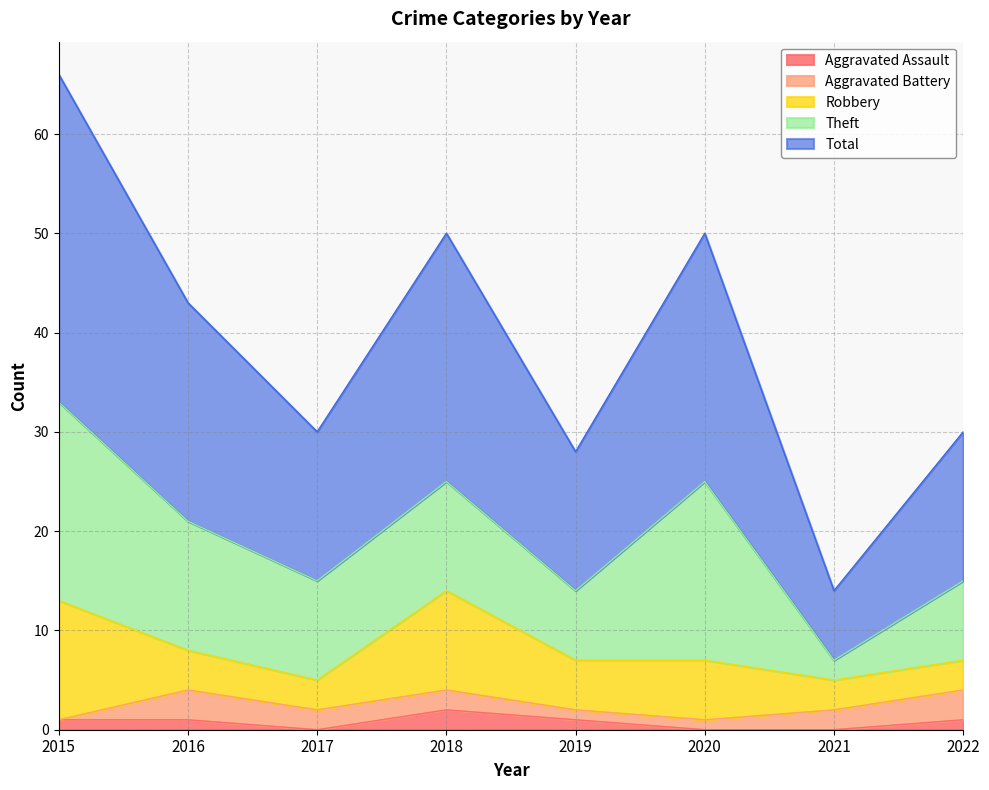

What value does the Aggravated Assault series have at 2018?

2